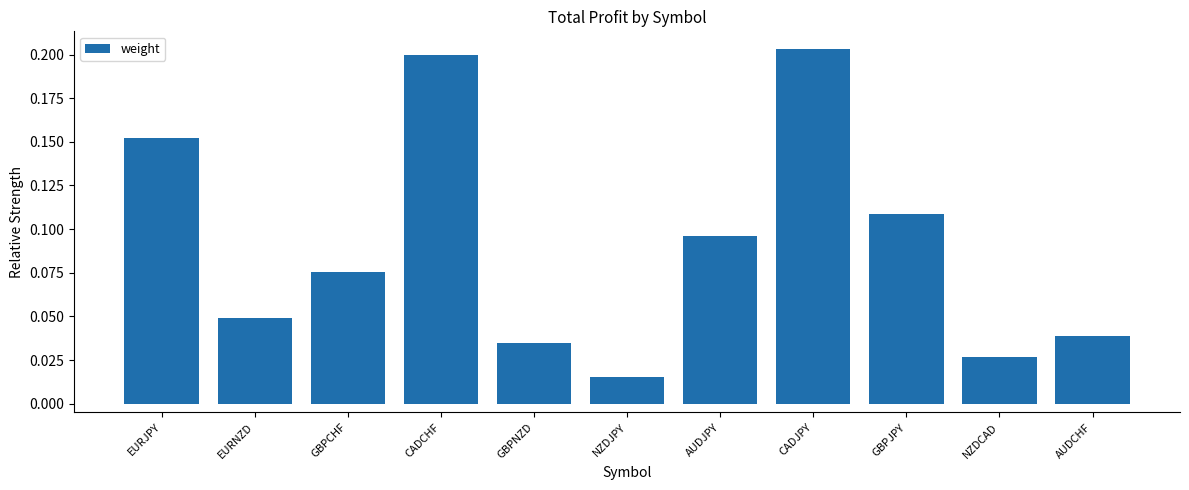

How many bars are there in total?

11